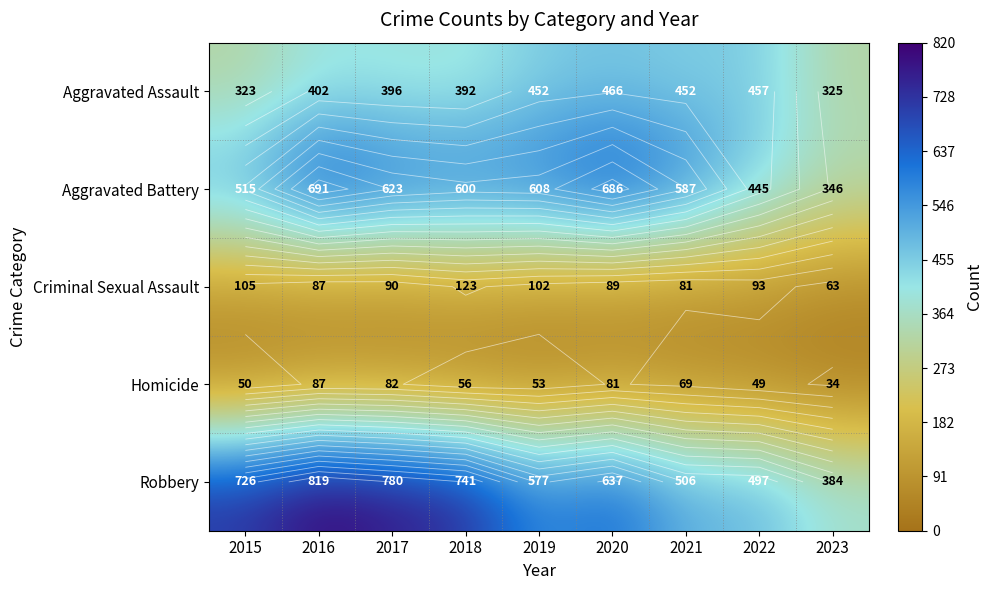

How many values in the Aggravated Battery series exceed 600?

4